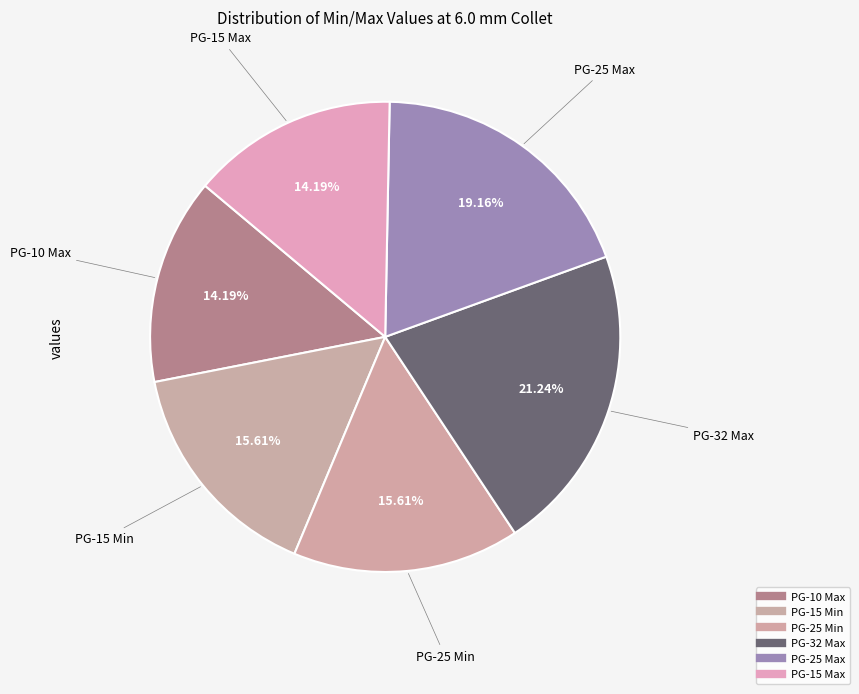

How many segments does this pie chart have?

6